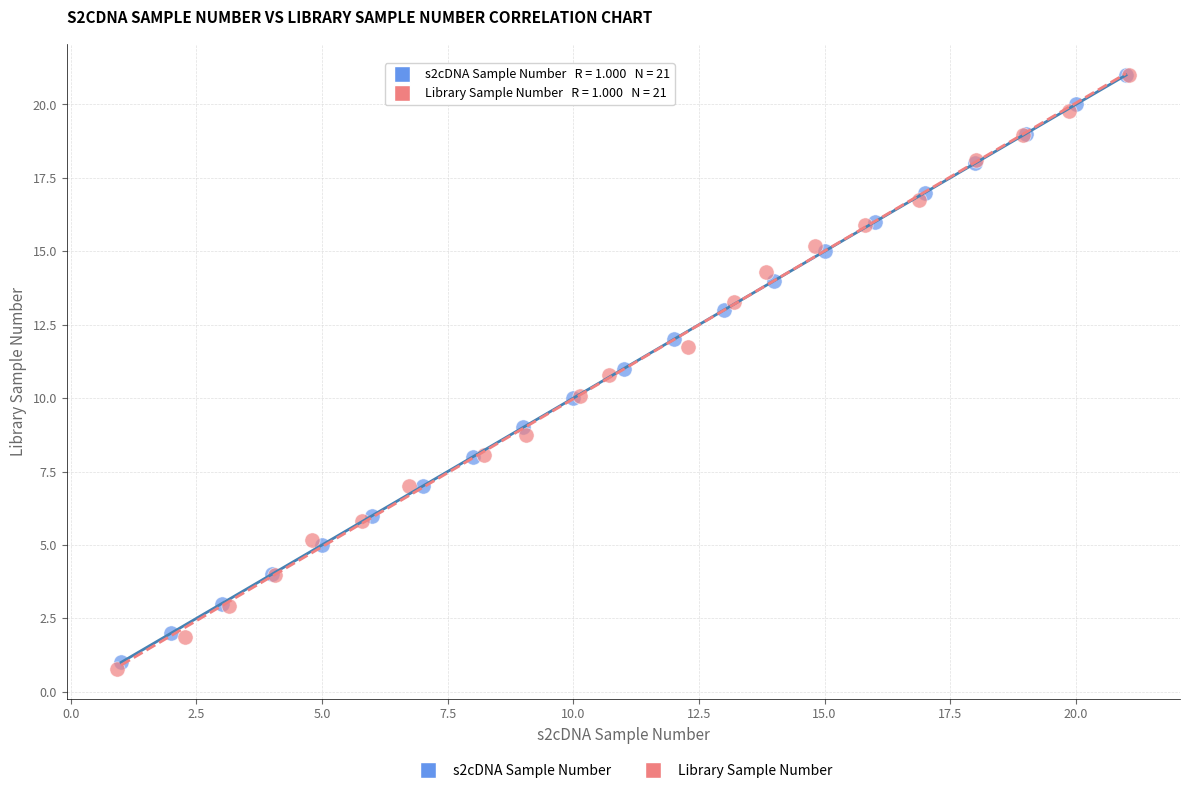

Which series has the widest spread of Y values?

Library Sample Number